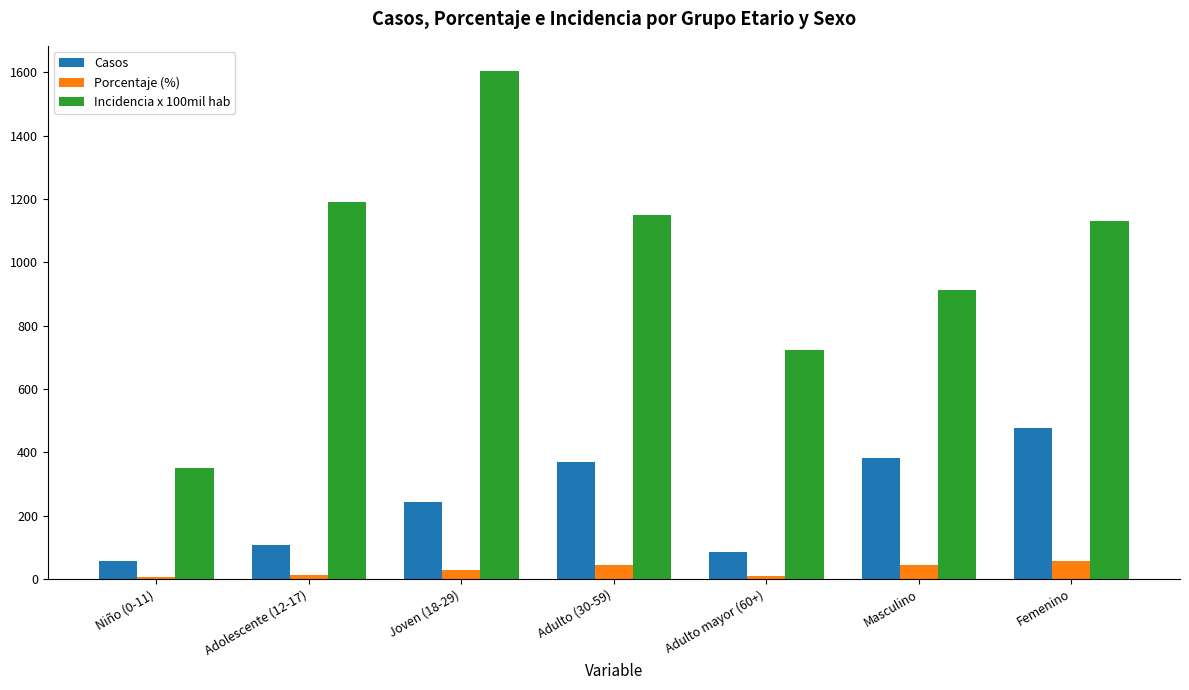

What is the label of the 5th bar from the right?

Joven (18-29)